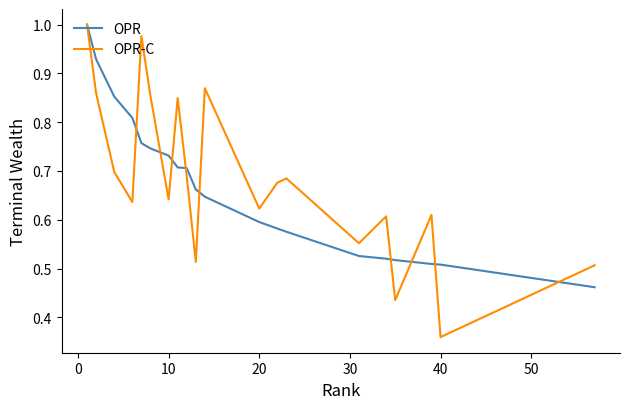

Which series has the widest spread of values?

OPR-C